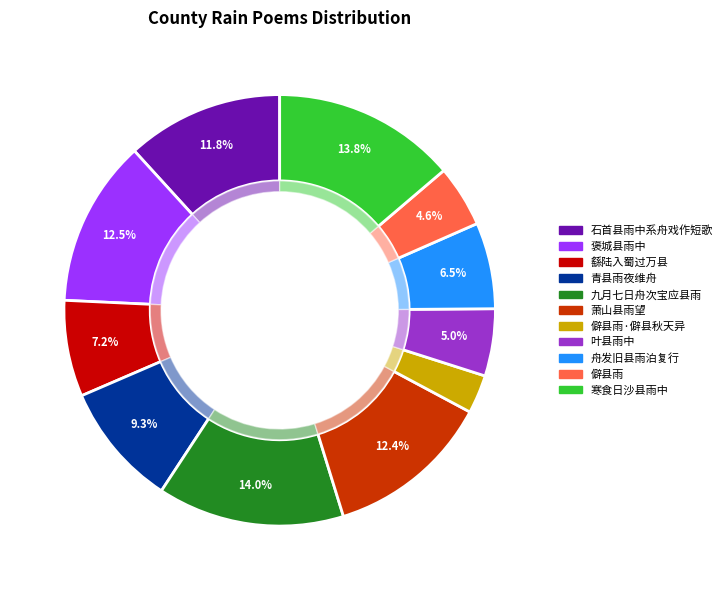

Does 繇陆入蜀过万县雨甚泥泞今顺流抵此暑甚忽雨晴后有赋时七月望日也 represent more than half of the total?

No